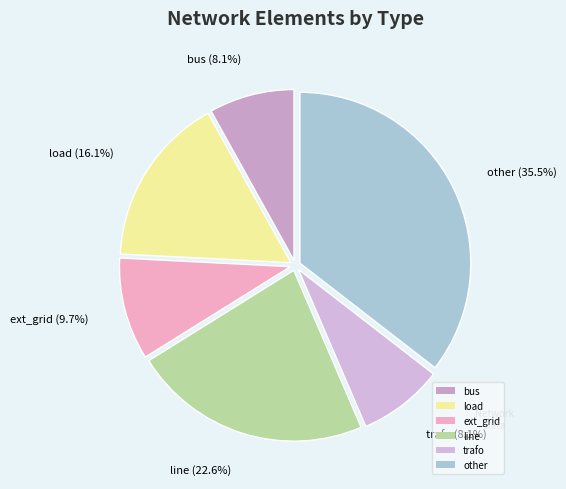

Count the number of slices in the pie.

6